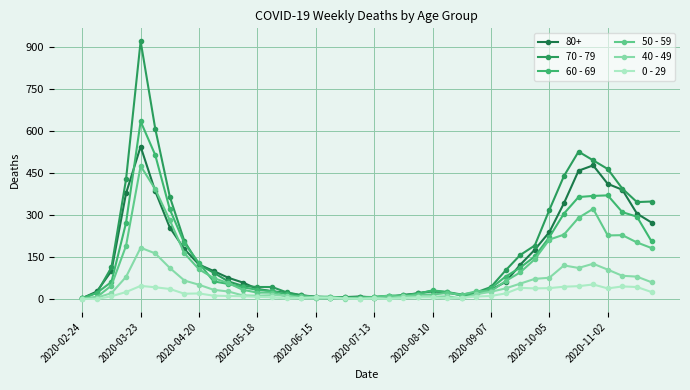

How many categories are shown in the chart?

40